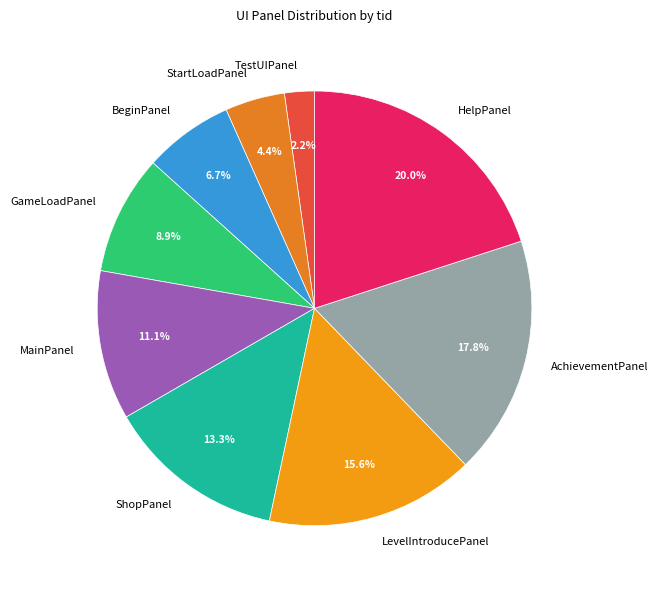

Which has a higher value, MainPanel or BeginPanel?

MainPanel